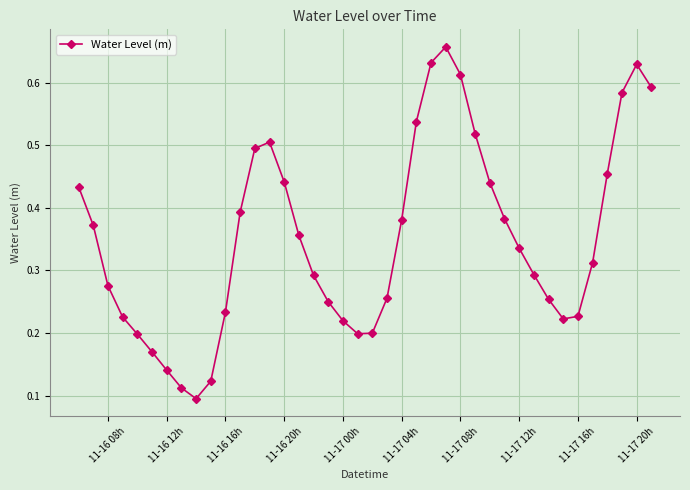

True or false: there are more than 0 points higher than both neighbors.

True